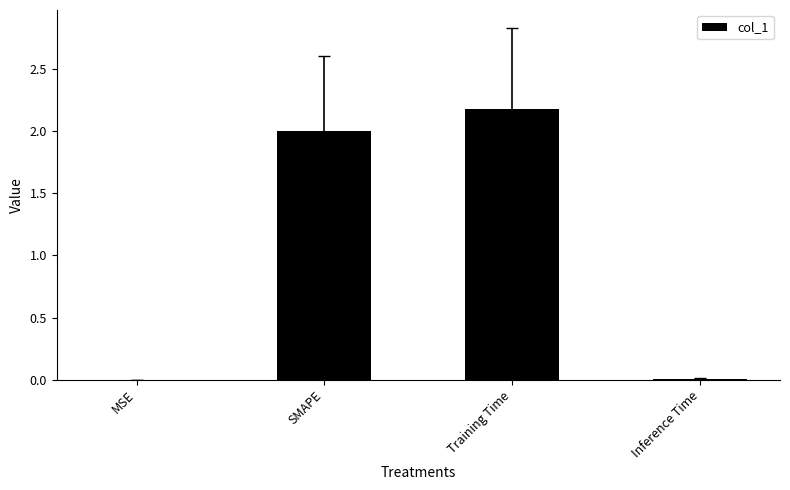

What is the maximum value shown in the chart?

2.2